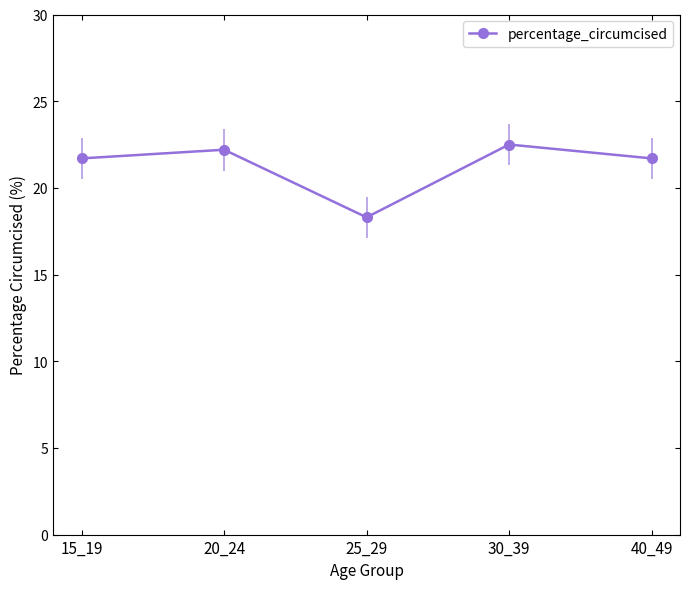

At which category does the data reach its first local peak?

20_24